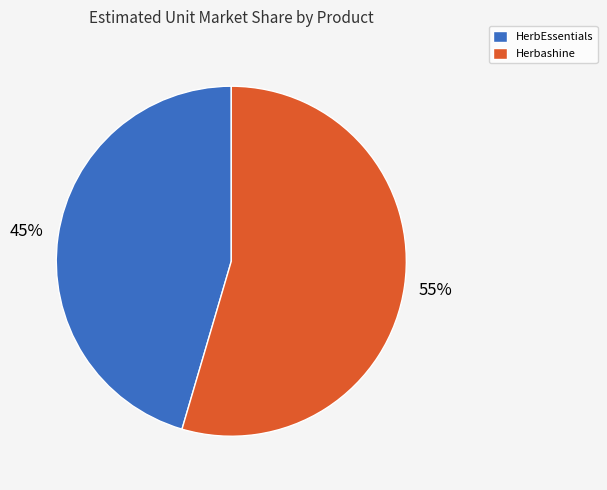

Is it true that HerbEssentials is 45% of the pie?

True